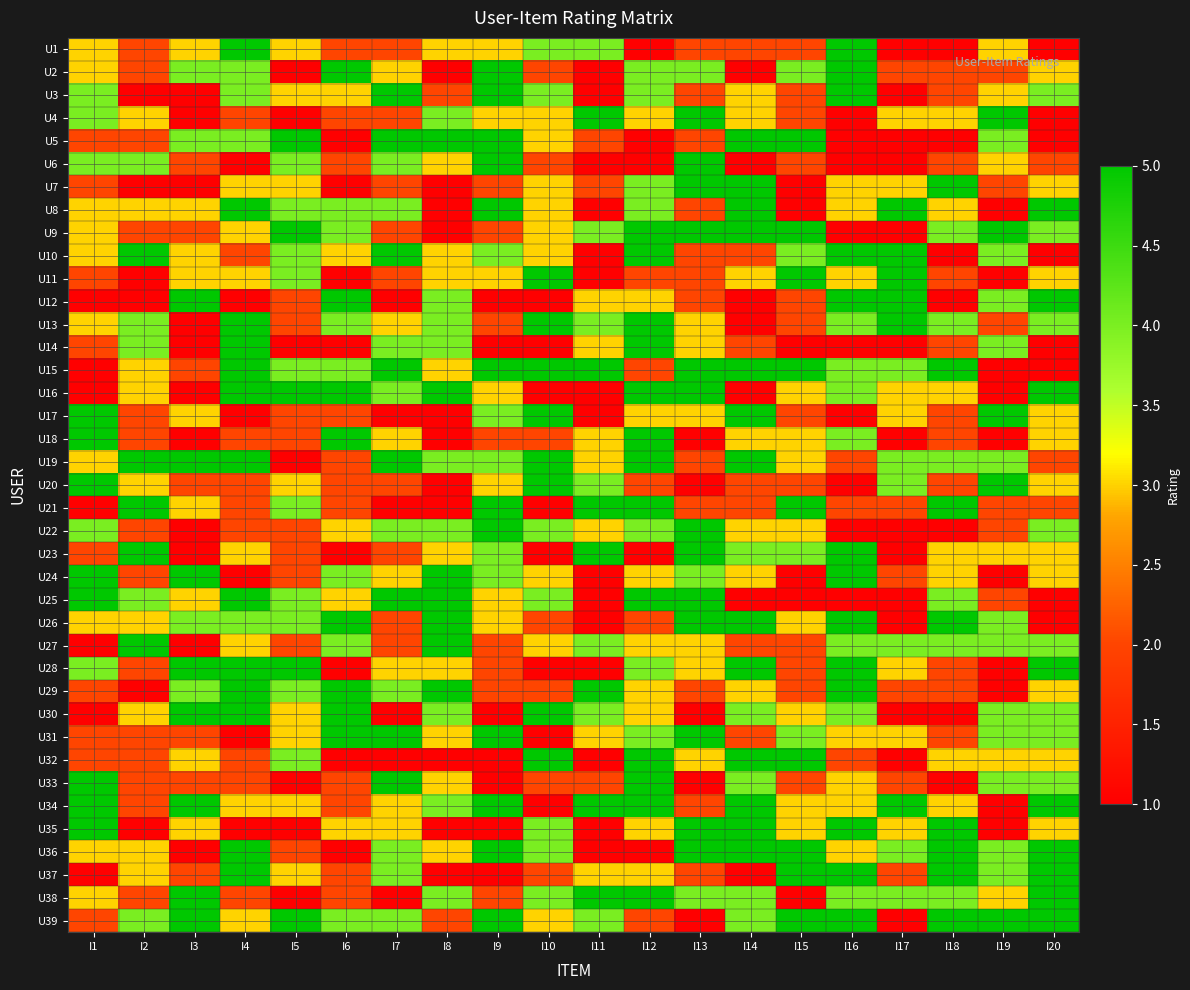

Reading left to right, transcribe all the data shown in this chart.

U1: I1=3	I2=2	I3=3	I4=5	I5=3	I6=2	I7=2	I8=3	I9=3	I10=4	I11=4	I12=1	I13=2	I14=2	I15=2	I16=5	I17=1	I18=1	I19=3	I20=1
U2: I1=3	I2=2	I3=4	I4=4	I5=1	I6=5	I7=3	I8=1	I9=5	I10=2	I11=1	I12=4	I13=4	I14=1	I15=4	I16=5	I17=2	I18=2	I19=2	I20=3
U3: I1=4	I2=1	I3=1	I4=4	I5=3	I6=3	I7=5	I8=2	I9=5	I10=4	I11=1	I12=4	I13=2	I14=3	I15=2	I16=5	I17=1	I18=2	I19=3	I20=4
U4: I1=4	I2=3	I3=1	I4=2	I5=1	I6=2	I7=2	I8=4	I9=3	I10=3	I11=5	I12=3	I13=5	I14=3	I15=2	I16=1	I17=3	I18=3	I19=5	I20=1
U5: I1=2	I2=2	I3=4	I4=4	I5=5	I6=1	I7=5	I8=5	I9=5	I10=3	I11=2	I12=1	I13=2	I14=5	I15=5	I16=1	I17=1	I18=1	I19=4	I20=1
U6: I1=4	I2=4	I3=2	I4=1	I5=4	I6=2	I7=4	I8=3	I9=5	I10=2	I11=1	I12=1	I13=5	I14=1	I15=2	I16=1	I17=1	I18=2	I19=3	I20=2
U7: I1=2	I2=1	I3=1	I4=3	I5=3	I6=1	I7=2	I8=1	I9=2	I10=3	I11=2	I12=4	I13=5	I14=5	I15=1	I16=3	I17=3	I18=5	I19=2	I20=3
U8: I1=3	I2=3	I3=3	I4=5	I5=4	I6=4	I7=4	I8=1	I9=5	I10=3	I11=1	I12=4	I13=2	I14=5	I15=1	I16=3	I17=5	I18=3	I19=1	I20=5
U9: I1=3	I2=2	I3=2	I4=3	I5=5	I6=4	I7=2	I8=1	I9=2	I10=3	I11=4	I12=5	I13=5	I14=5	I15=5	I16=1	I17=1	I18=4	I19=5	I20=4
U10: I1=3	I2=5	I3=3	I4=2	I5=4	I6=3	I7=5	I8=3	I9=4	I10=3	I11=1	I12=5	I13=2	I14=2	I15=4	I16=5	I17=5	I18=1	I19=4	I20=1
U11: I1=2	I2=1	I3=3	I4=3	I5=4	I6=1	I7=2	I8=3	I9=3	I10=5	I11=1	I12=2	I13=2	I14=3	I15=5	I16=3	I17=5	I18=2	I19=1	I20=3
U12: I1=1	I2=1	I3=5	I4=1	I5=2	I6=5	I7=1	I8=4	I9=1	I10=1	I11=3	I12=3	I13=2	I14=1	I15=2	I16=5	I17=5	I18=1	I19=4	I20=5
U13: I1=3	I2=4	I3=1	I4=5	I5=2	I6=4	I7=3	I8=4	I9=2	I10=5	I11=4	I12=5	I13=3	I14=1	I15=2	I16=4	I17=5	I18=4	I19=2	I20=4
U14: I1=2	I2=4	I3=1	I4=5	I5=1	I6=1	I7=4	I8=4	I9=1	I10=1	I11=3	I12=5	I13=3	I14=2	I15=1	I16=1	I17=1	I18=2	I19=4	I20=1
U15: I1=1	I2=3	I3=2	I4=5	I5=4	I6=4	I7=5	I8=3	I9=5	I10=5	I11=5	I12=2	I13=5	I14=5	I15=5	I16=4	I17=4	I18=5	I19=1	I20=1
U16: I1=1	I2=3	I3=1	I4=5	I5=5	I6=5	I7=4	I8=5	I9=3	I10=1	I11=1	I12=5	I13=5	I14=1	I15=3	I16=4	I17=3	I18=3	I19=1	I20=5
U17: I1=5	I2=2	I3=3	I4=1	I5=2	I6=2	I7=1	I8=1	I9=4	I10=5	I11=1	I12=3	I13=3	I14=5	I15=2	I16=1	I17=3	I18=2	I19=5	I20=3
U18: I1=5	I2=2	I3=1	I4=2	I5=2	I6=5	I7=3	I8=1	I9=2	I10=2	I11=3	I12=5	I13=1	I14=3	I15=3	I16=4	I17=1	I18=2	I19=1	I20=3
U19: I1=3	I2=5	I3=5	I4=5	I5=1	I6=2	I7=5	I8=4	I9=4	I10=5	I11=3	I12=5	I13=2	I14=5	I15=3	I16=2	I17=4	I18=4	I19=4	I20=2
U20: I1=5	I2=3	I3=2	I4=2	I5=3	I6=2	I7=2	I8=1	I9=3	I10=5	I11=4	I12=2	I13=1	I14=2	I15=2	I16=1	I17=4	I18=2	I19=5	I20=3
U21: I1=1	I2=5	I3=3	I4=2	I5=4	I6=2	I7=1	I8=1	I9=5	I10=1	I11=5	I12=5	I13=2	I14=2	I15=5	I16=2	I17=2	I18=5	I19=2	I20=2
U22: I1=4	I2=2	I3=1	I4=2	I5=2	I6=3	I7=4	I8=4	I9=5	I10=4	I11=3	I12=4	I13=5	I14=3	I15=3	I16=1	I17=1	I18=1	I19=2	I20=4
U23: I1=2	I2=5	I3=1	I4=3	I5=2	I6=1	I7=2	I8=3	I9=4	I10=1	I11=5	I12=1	I13=5	I14=4	I15=4	I16=5	I17=1	I18=3	I19=3	I20=3
U24: I1=5	I2=2	I3=5	I4=1	I5=2	I6=4	I7=3	I8=5	I9=4	I10=3	I11=1	I12=3	I13=4	I14=3	I15=1	I16=5	I17=2	I18=3	I19=1	I20=3
U25: I1=5	I2=4	I3=3	I4=5	I5=4	I6=3	I7=5	I8=5	I9=3	I10=4	I11=1	I12=5	I13=5	I14=1	I15=1	I16=1	I17=1	I18=4	I19=2	I20=1
U26: I1=3	I2=3	I3=4	I4=4	I5=4	I6=5	I7=2	I8=5	I9=3	I10=2	I11=1	I12=2	I13=5	I14=5	I15=3	I16=5	I17=1	I18=5	I19=4	I20=1
U27: I1=1	I2=5	I3=1	I4=3	I5=2	I6=4	I7=2	I8=5	I9=2	I10=3	I11=4	I12=3	I13=3	I14=2	I15=2	I16=4	I17=4	I18=4	I19=4	I20=4
U28: I1=4	I2=2	I3=5	I4=5	I5=5	I6=1	I7=3	I8=3	I9=2	I10=1	I11=1	I12=4	I13=3	I14=5	I15=2	I16=5	I17=3	I18=2	I19=1	I20=5
U29: I1=2	I2=1	I3=4	I4=5	I5=4	I6=5	I7=4	I8=5	I9=2	I10=2	I11=5	I12=3	I13=2	I14=3	I15=2	I16=5	I17=2	I18=2	I19=1	I20=3
U30: I1=1	I2=3	I3=5	I4=5	I5=3	I6=5	I7=1	I8=4	I9=1	I10=5	I11=4	I12=3	I13=1	I14=4	I15=3	I16=4	I17=1	I18=1	I19=4	I20=4
U31: I1=2	I2=2	I3=2	I4=1	I5=3	I6=5	I7=5	I8=3	I9=5	I10=1	I11=3	I12=4	I13=5	I14=2	I15=4	I16=3	I17=3	I18=2	I19=4	I20=4
U32: I1=2	I2=2	I3=3	I4=2	I5=4	I6=1	I7=1	I8=1	I9=1	I10=5	I11=1	I12=5	I13=3	I14=5	I15=5	I16=2	I17=1	I18=3	I19=3	I20=3
U33: I1=5	I2=2	I3=2	I4=2	I5=1	I6=2	I7=5	I8=3	I9=1	I10=2	I11=2	I12=5	I13=1	I14=4	I15=2	I16=3	I17=2	I18=1	I19=4	I20=4
U34: I1=5	I2=2	I3=5	I4=3	I5=3	I6=2	I7=3	I8=4	I9=5	I10=1	I11=5	I12=5	I13=2	I14=5	I15=3	I16=3	I17=5	I18=3	I19=1	I20=5
U35: I1=5	I2=1	I3=3	I4=1	I5=1	I6=3	I7=3	I8=1	I9=1	I10=4	I11=1	I12=3	I13=5	I14=5	I15=3	I16=5	I17=3	I18=5	I19=1	I20=3
U36: I1=3	I2=3	I3=1	I4=5	I5=2	I6=1	I7=4	I8=3	I9=5	I10=4	I11=1	I12=1	I13=5	I14=5	I15=5	I16=3	I17=4	I18=5	I19=4	I20=5
U37: I1=1	I2=3	I3=2	I4=5	I5=3	I6=2	I7=4	I8=1	I9=1	I10=2	I11=3	I12=3	I13=2	I14=1	I15=5	I16=5	I17=2	I18=5	I19=4	I20=5
U38: I1=3	I2=2	I3=5	I4=2	I5=1	I6=2	I7=1	I8=4	I9=2	I10=4	I11=5	I12=5	I13=4	I14=4	I15=1	I16=4	I17=4	I18=4	I19=3	I20=5
U39: I1=2	I2=4	I3=5	I4=3	I5=5	I6=4	I7=4	I8=2	I9=5	I10=3	I11=4	I12=2	I13=1	I14=4	I15=5	I16=5	I17=1	I18=5	I19=5	I20=5